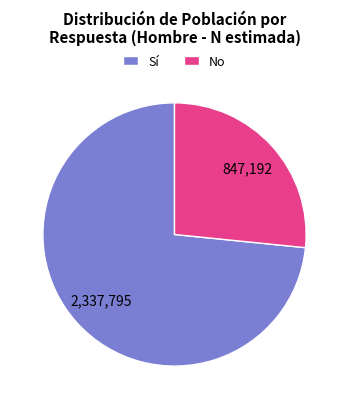

True or false: No accounts for 27% of the total.

True